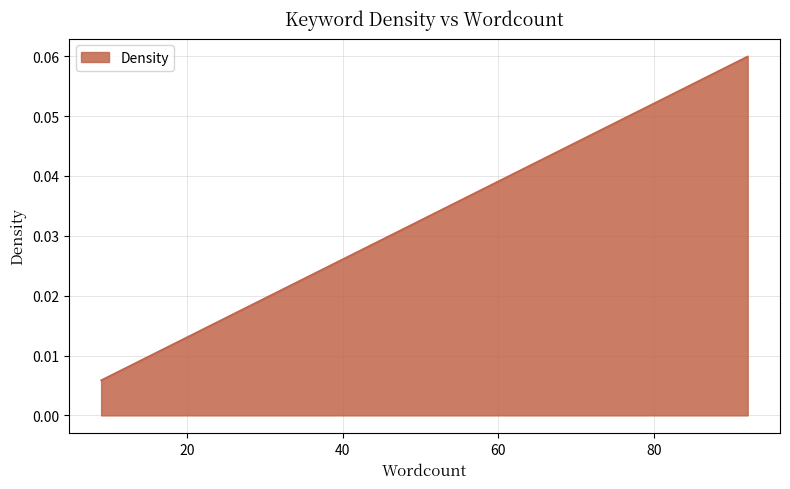

How many values are between 0 and 1?

5